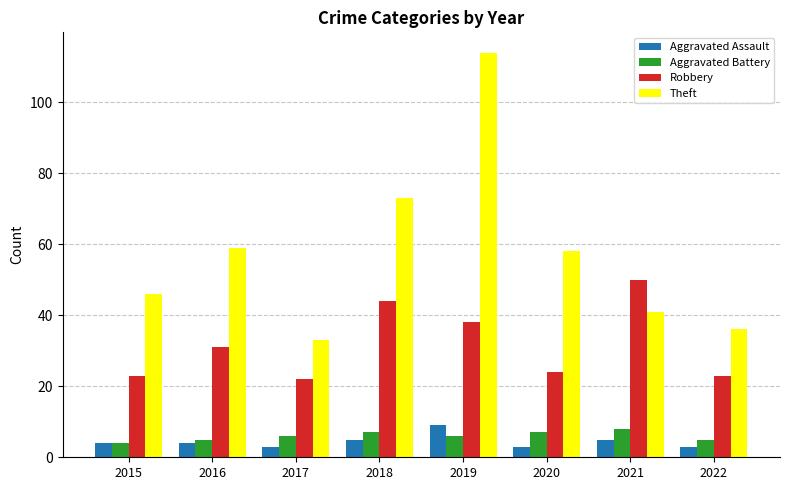

What is the minimum value for Aggravated Assault?

3